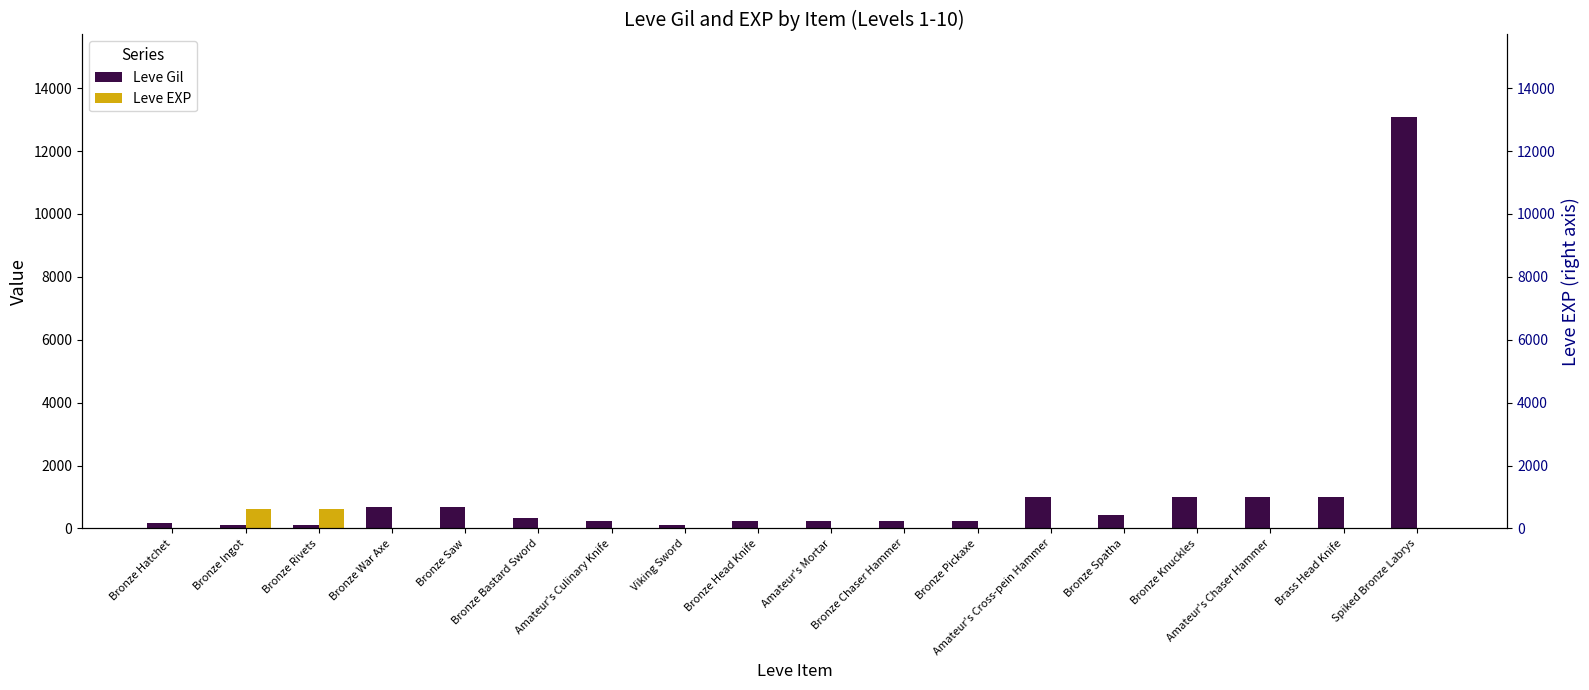

True or false: Leve EXP has a value of 0 at Bronze Hatchet.

False